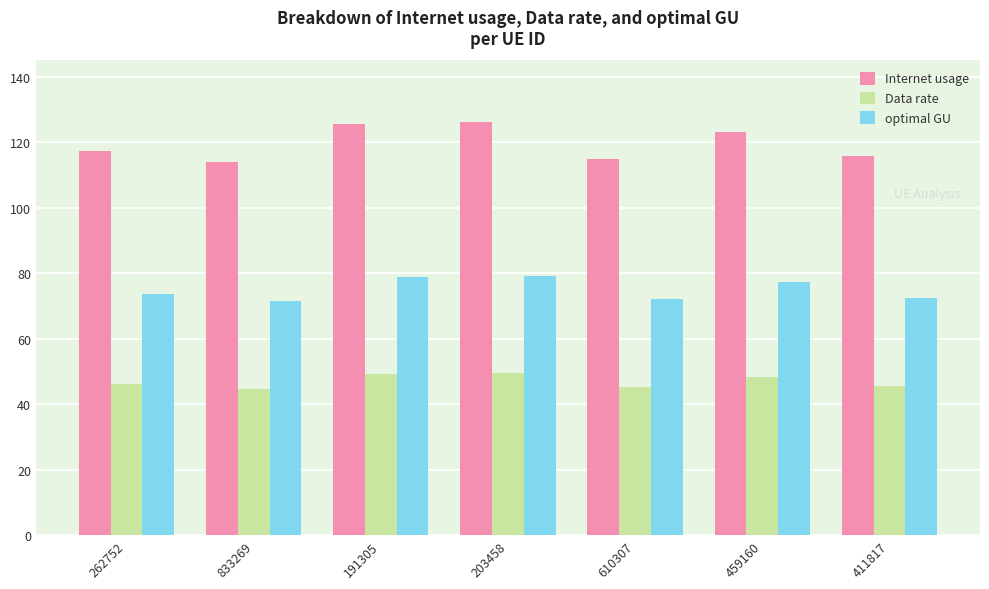

Which series has the largest total across all categories?

Internet usage